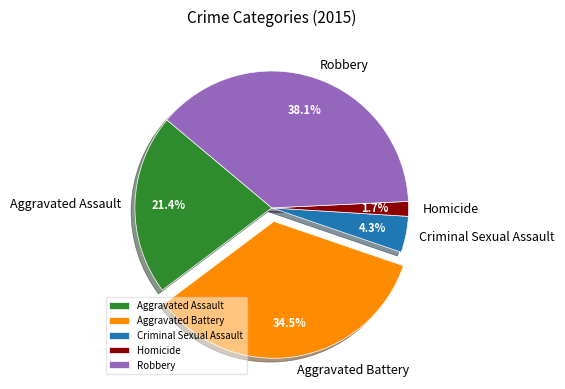

Which category has the smallest portion of the pie?

Homicide